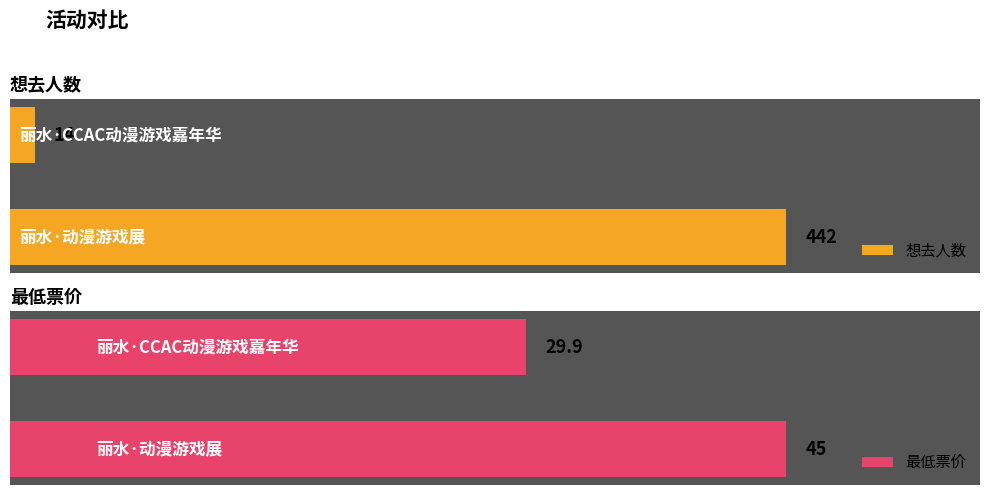

Reading left to right, extract all data points from this chart.

想去人数: 0=442.0	1=14.0
最低票价: 0=45.0	1=29.9